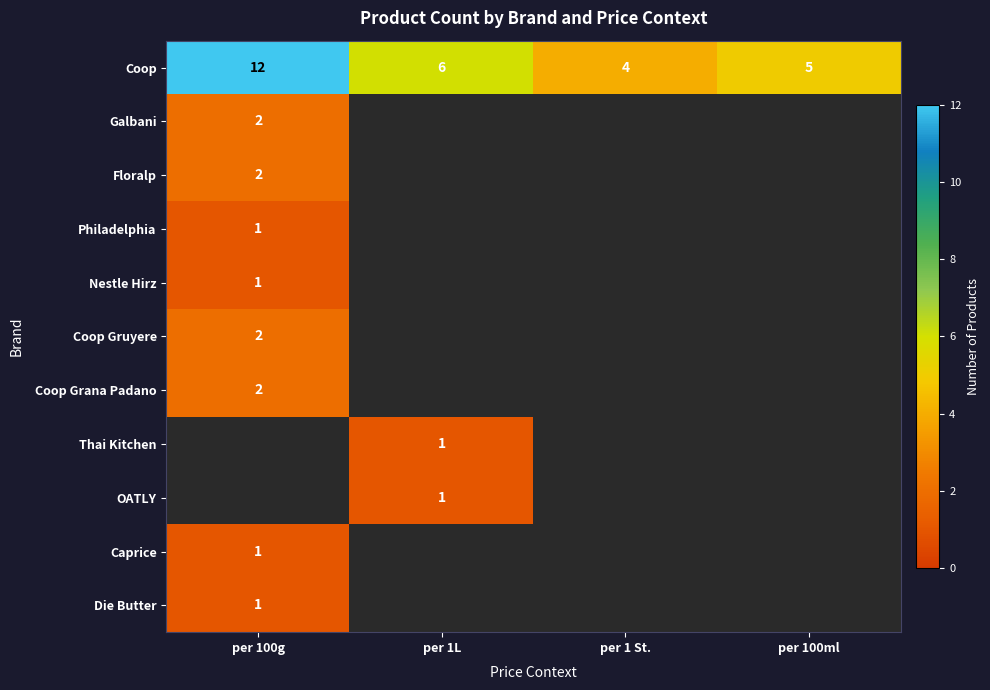

What is the difference between the highest and lowest values at per 100g?

12